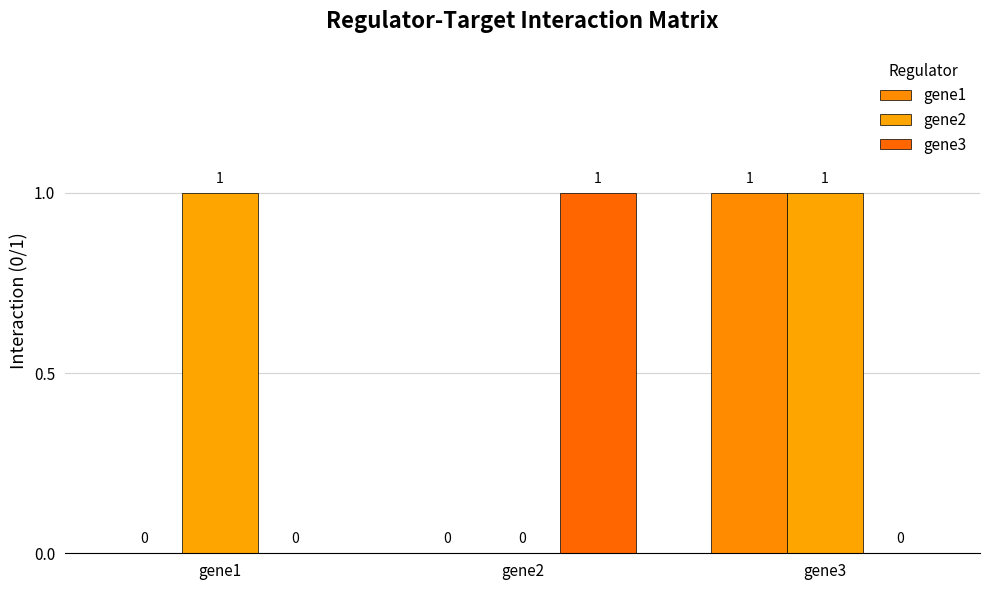

What is the difference between the highest and lowest values at gene3?

1